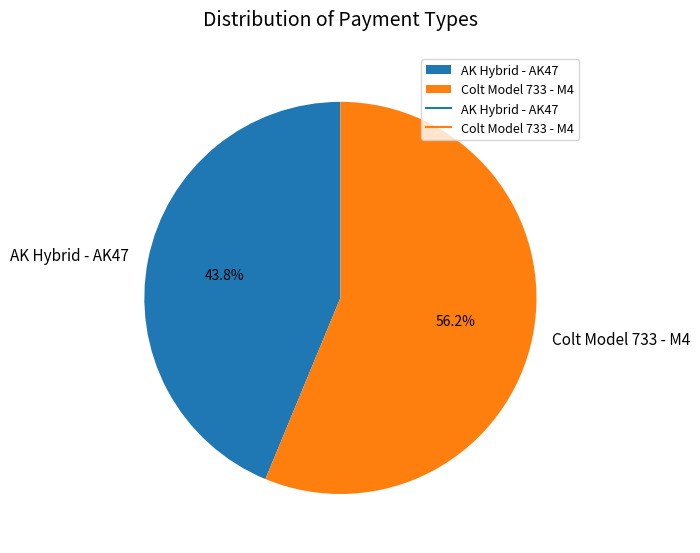

What percentage is the Colt Model 733 - M4 slice, to the nearest percent?

56%